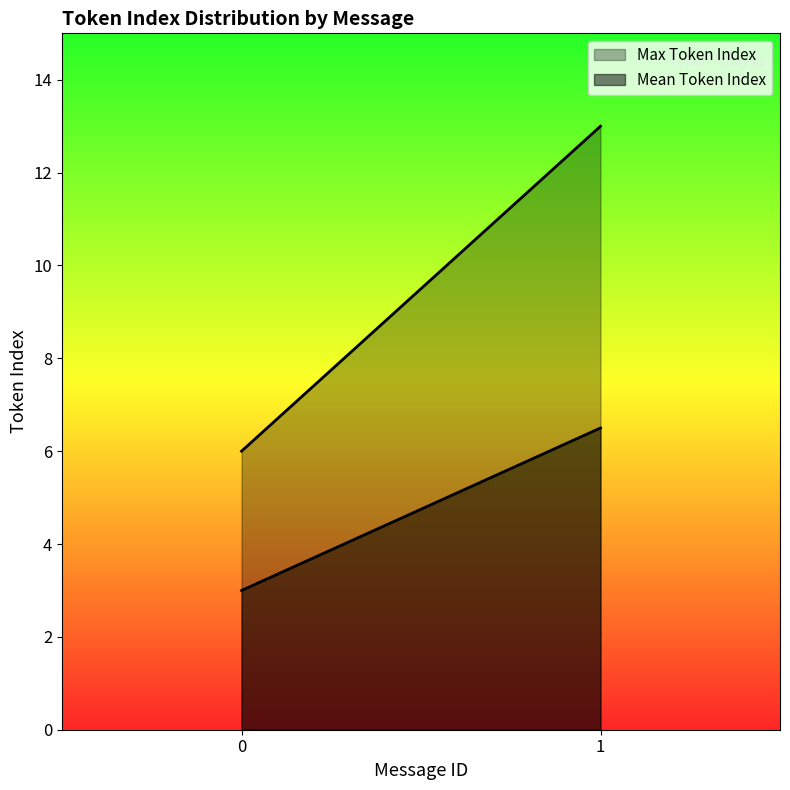

At which label does Mean Token Index reach its peak?

1